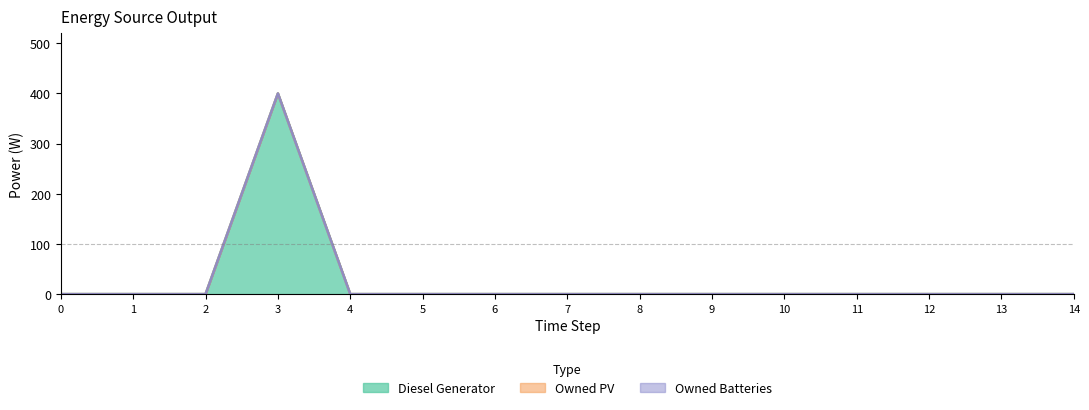

What is the maximum value for Diesel Generator?

400